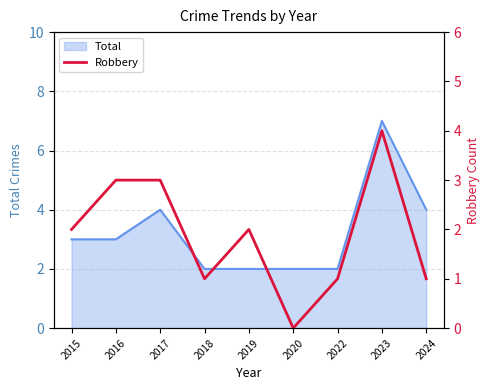

True or false: the data shows 1 at 2024.

True